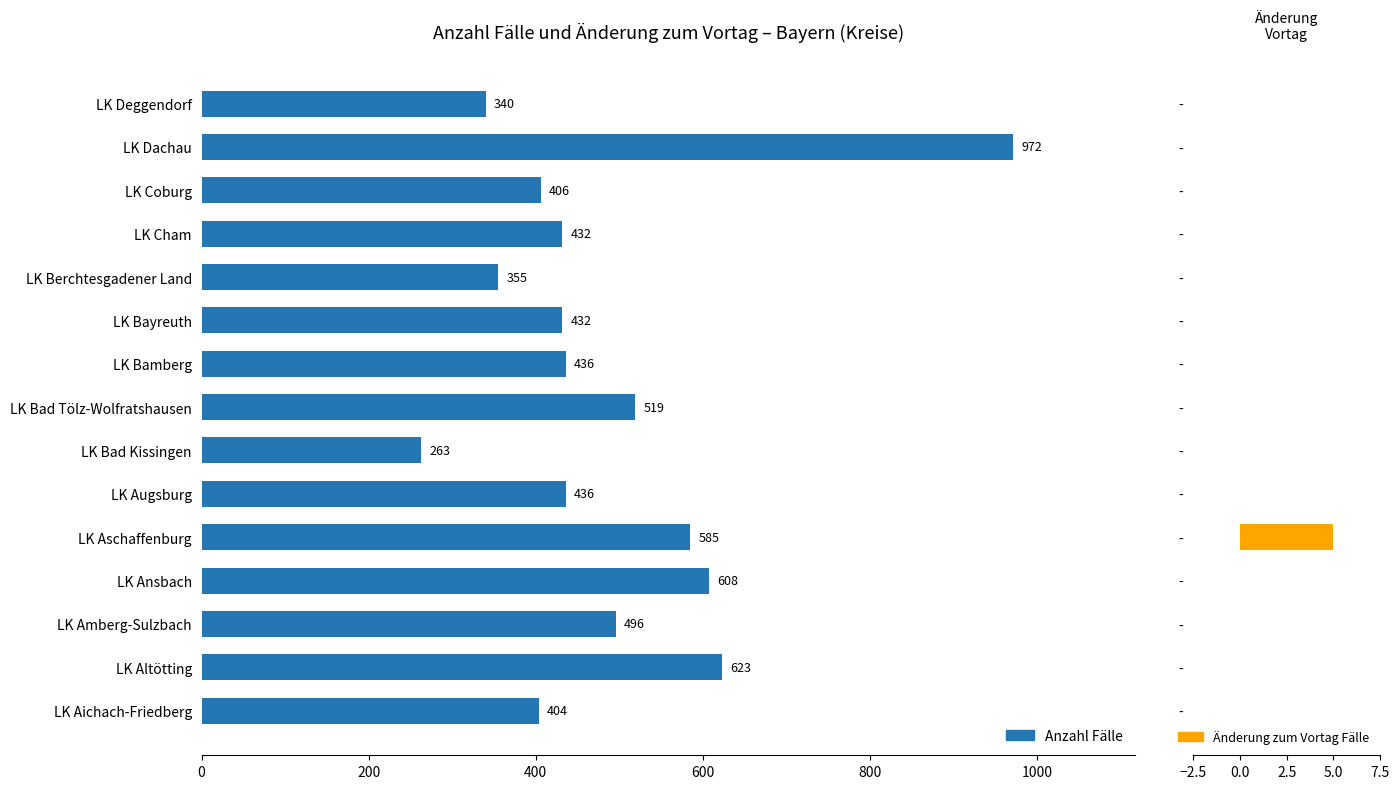

What is the difference between the maximum and minimum values in the Änderung zum Vortag Fälle series?

5